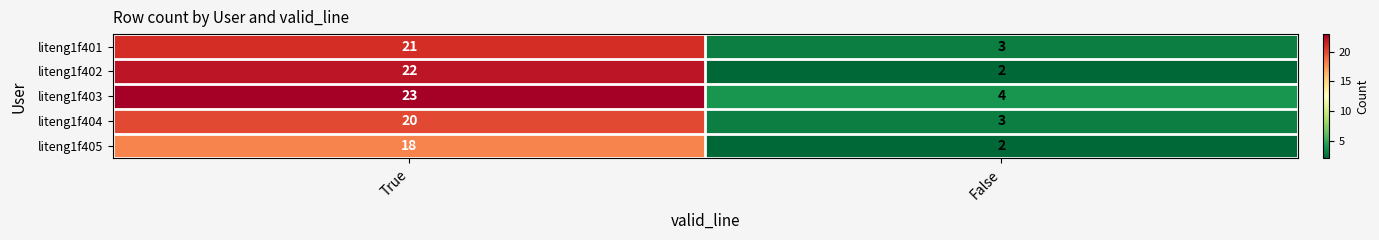

Which series has the largest range (max minus min)?

liteng1f402